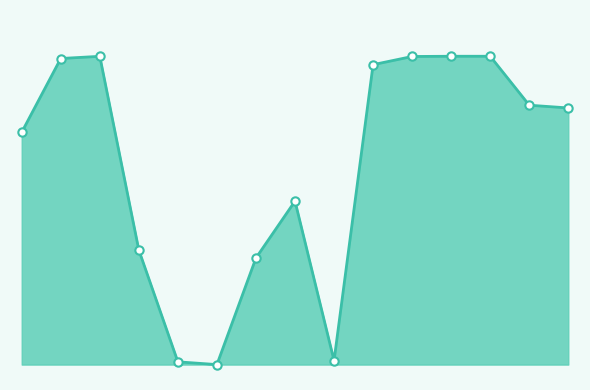

True or false: the data has more than 2 interior local peaks.

True